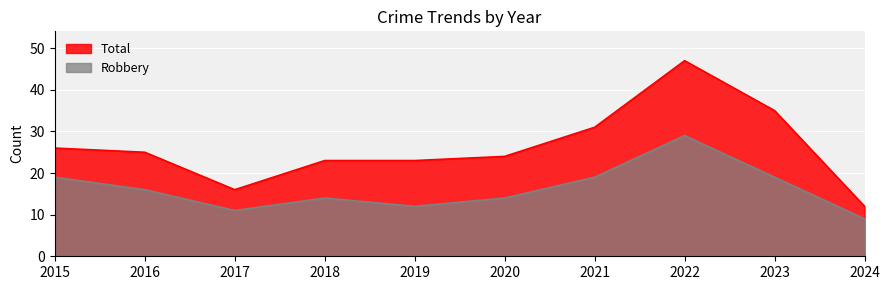

What is the greatest value displayed?

47